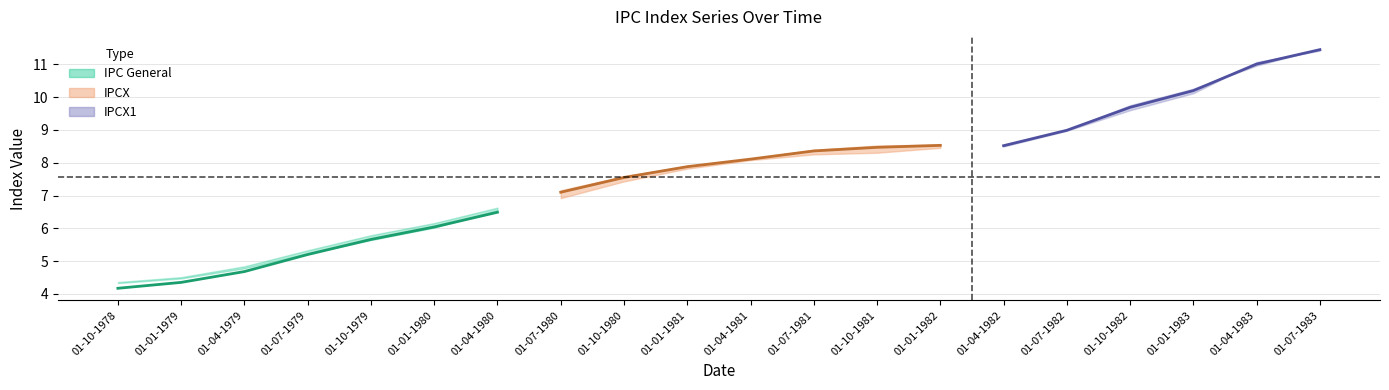

What is the sum of the IPCX1 values at 01-01-1983 and 01-10-1982?

19.9